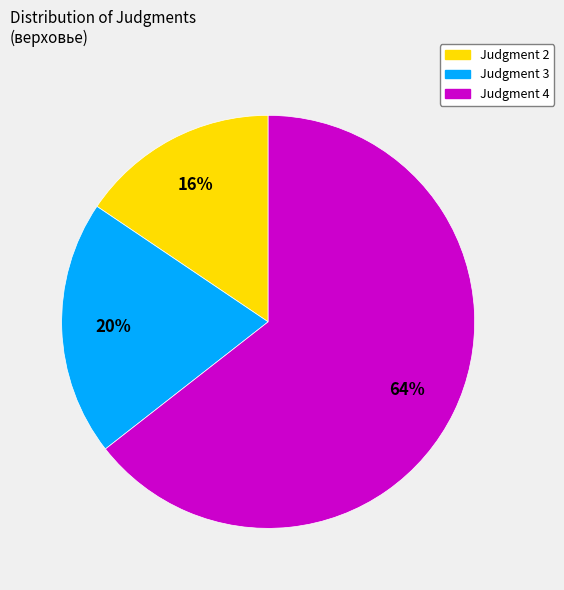

Which slice is the largest?

Judgment 4